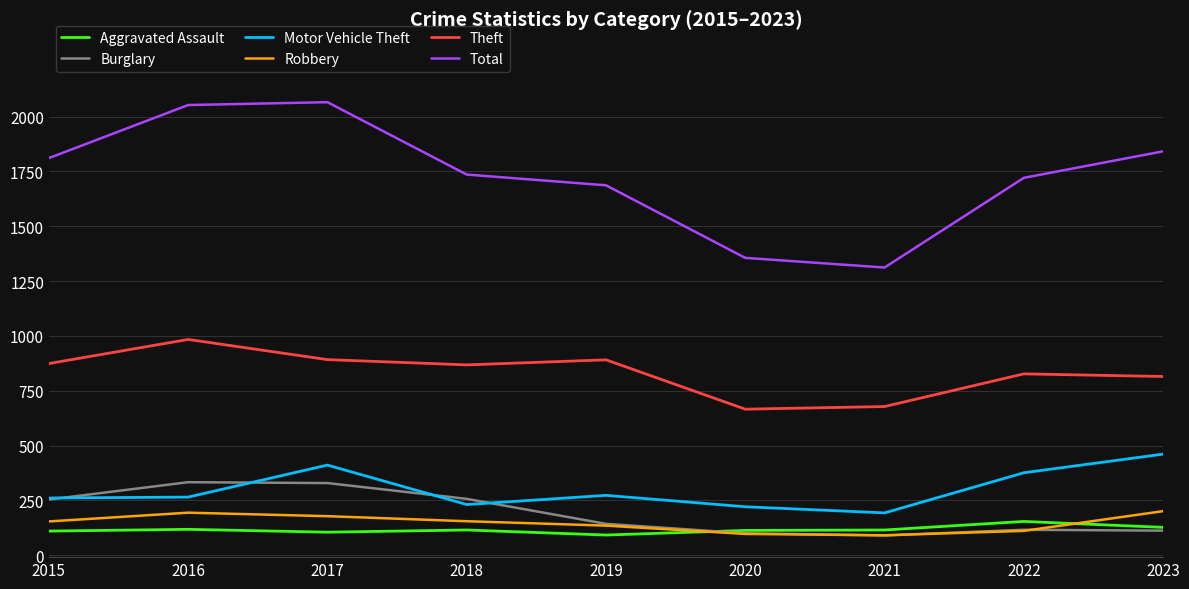

What is the total value across all series at 2019?

3221